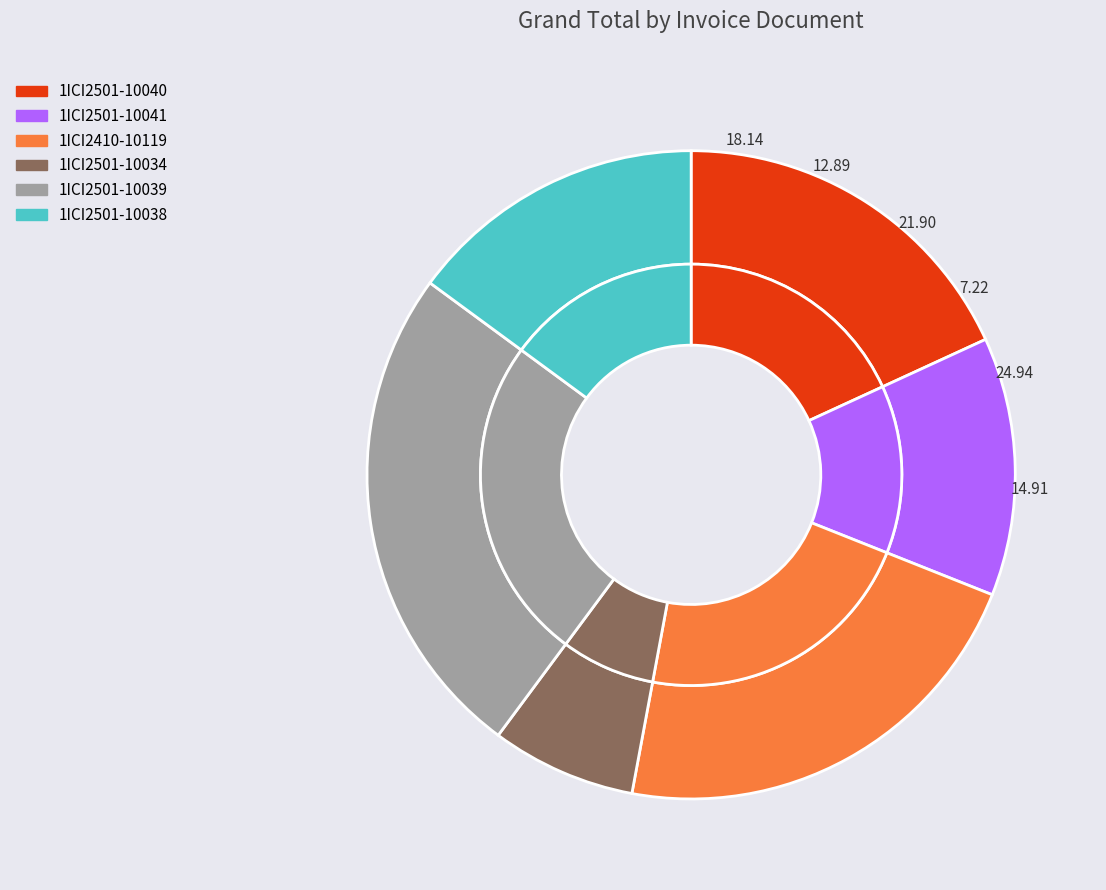

Is there a majority slice in this chart?

No